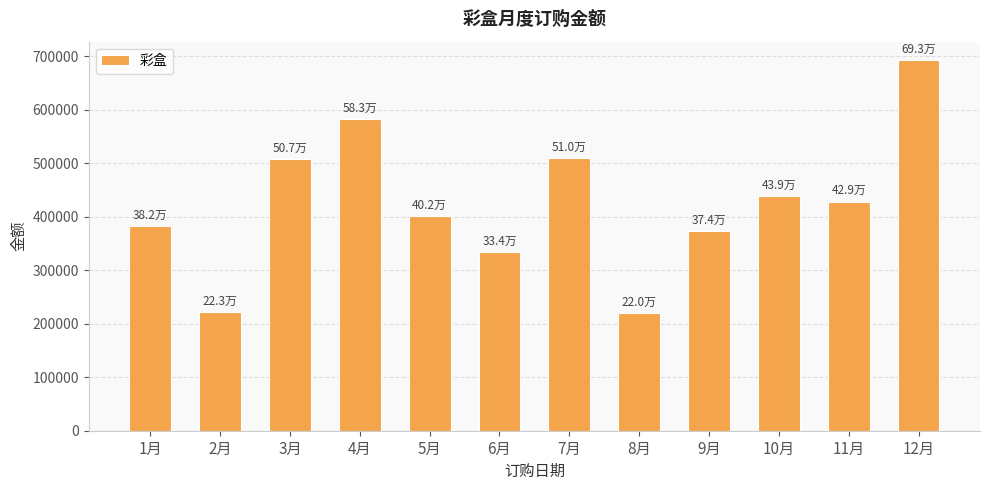

What is the minimum value shown in the chart?

220130.1